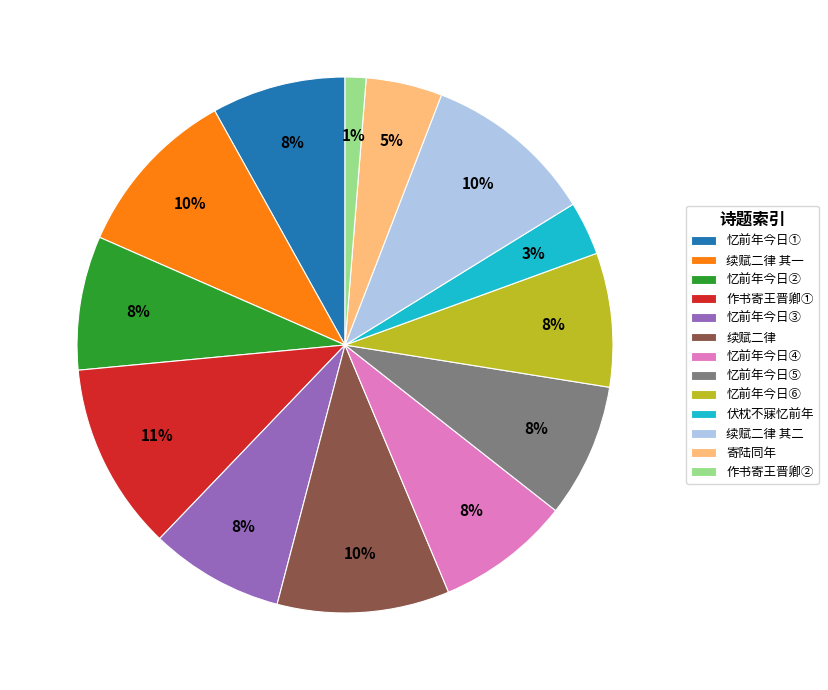

How many segments does this pie chart have?

13